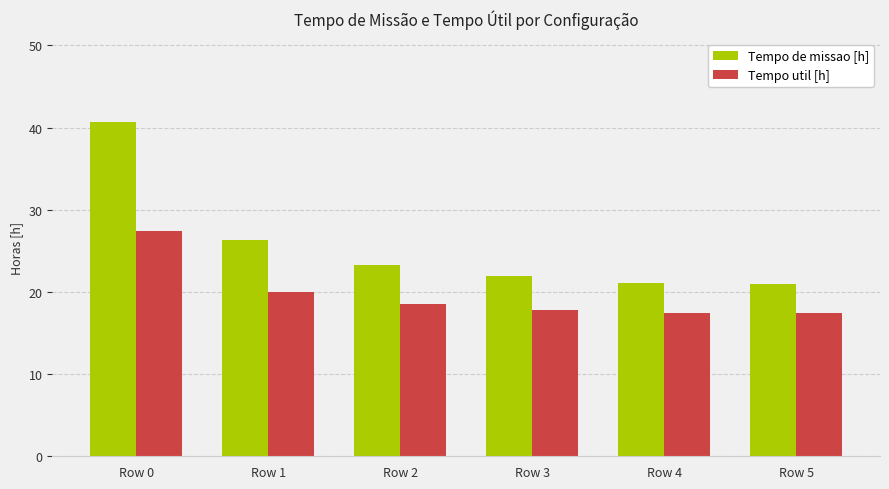

What is the sum of the Tempo util [h] values at Row 0 and Row 4?

44.9